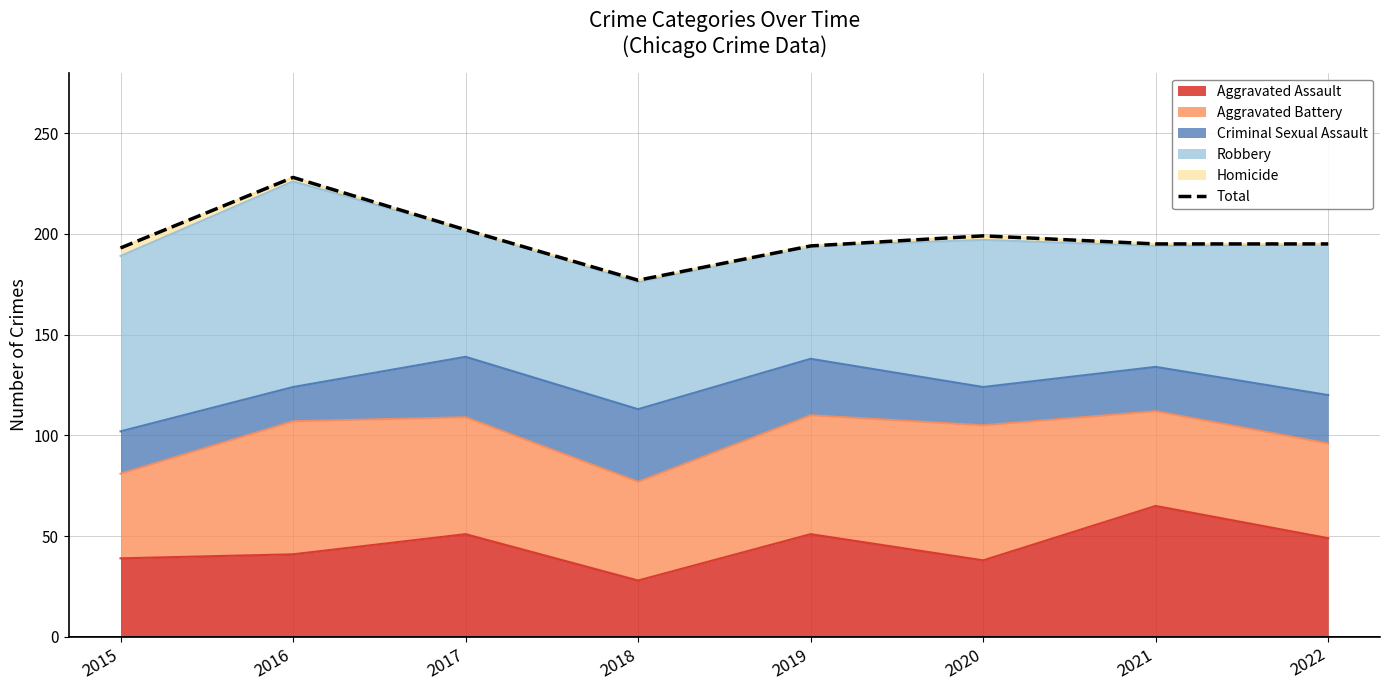

True or false: the data has more than 1 interior local peaks.

True